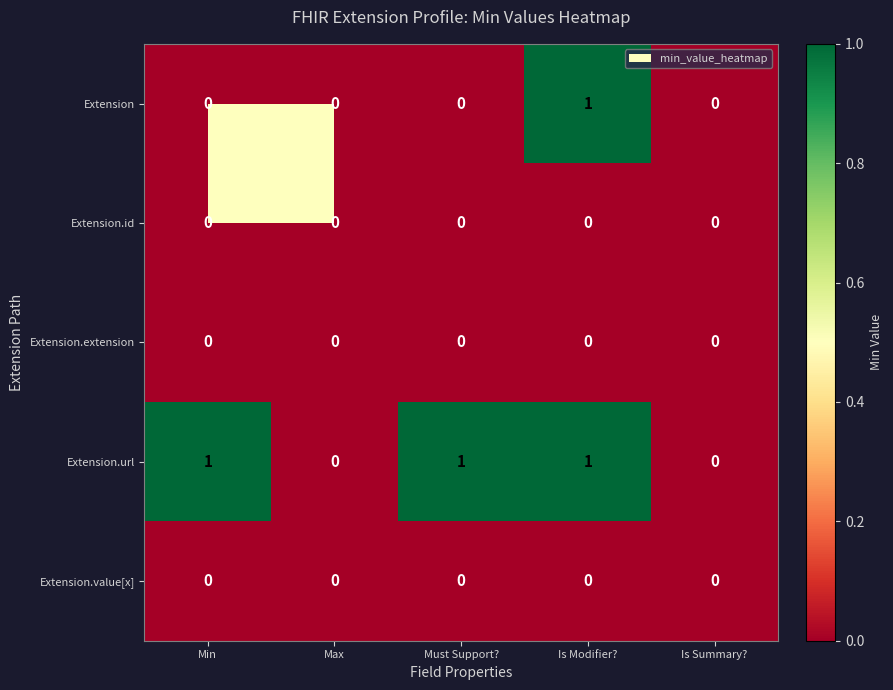

True or false: Extension.id has a value of 0 at Min.

True